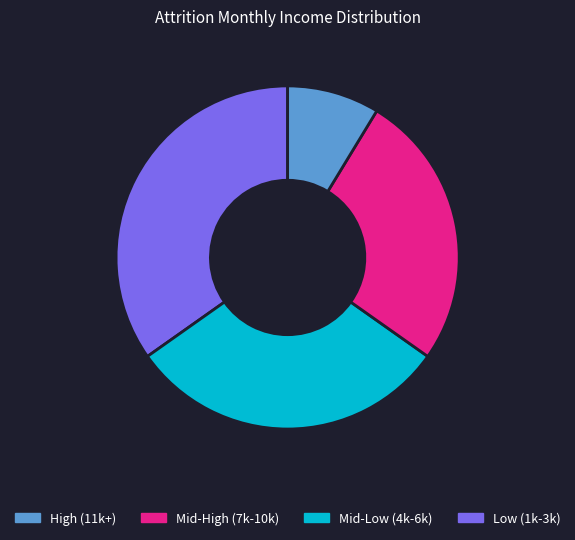

Does any single category account for the majority?

No